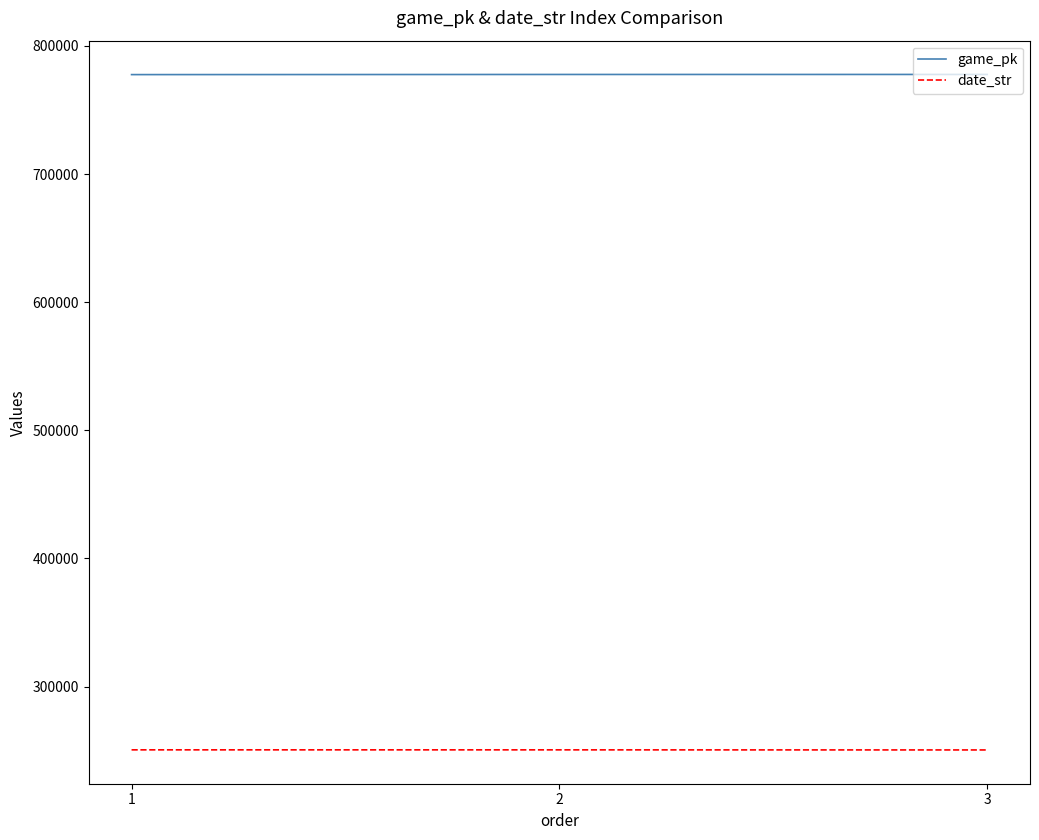

How many game_pk values are between 777576 and 777701?

3